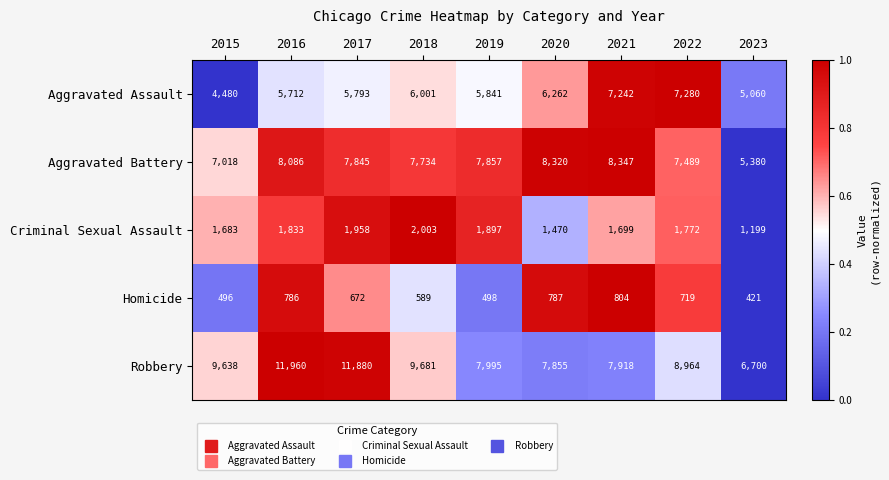

True or false: Criminal Sexual Assault has a value of 2638 at 2018.

False